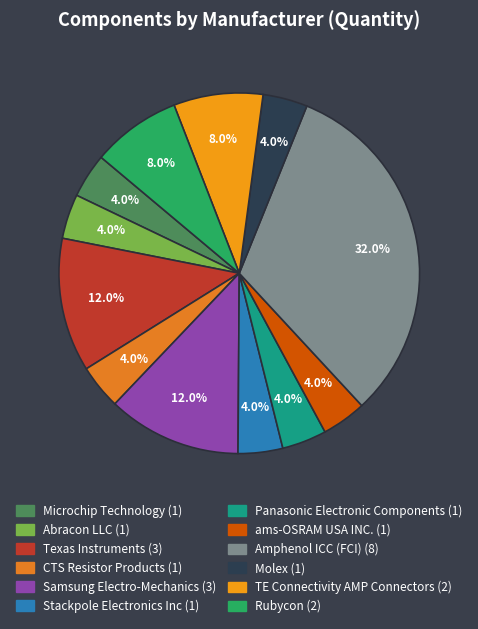

To the nearest percent, what portion does Molex represent?

4%